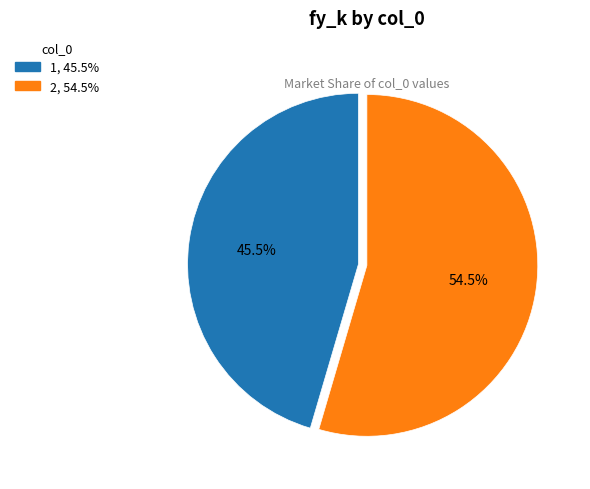

Does 2, 54.5% represent more than half of the total?

Yes